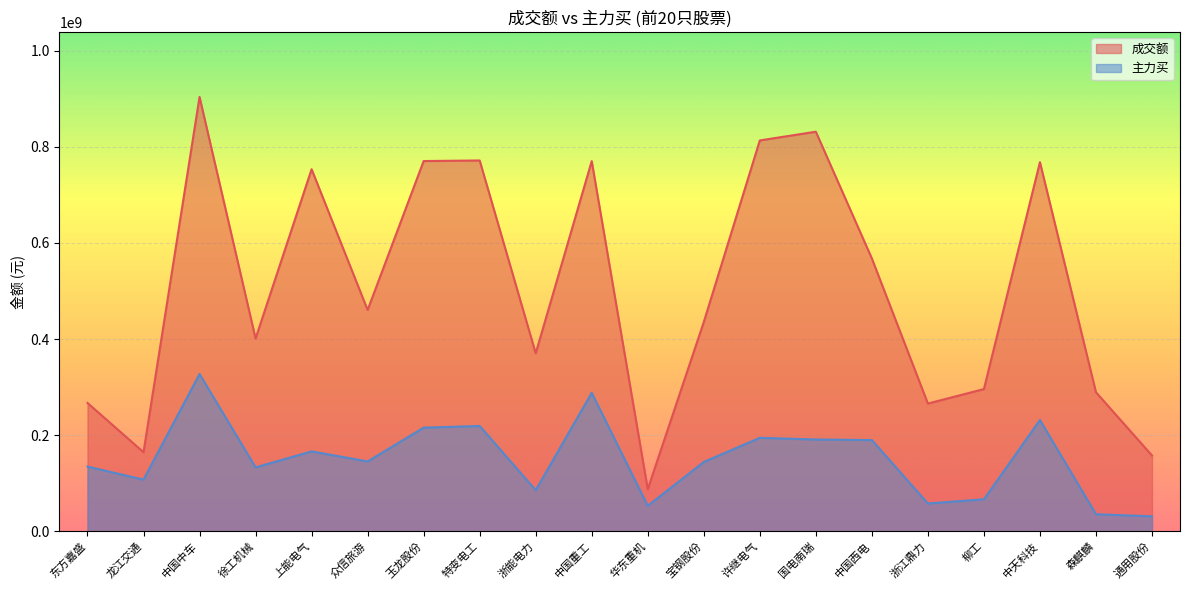

Reading left to right, transcribe all the data shown in this chart.

成交额: 266973495	164452577	903843596	401102208	753376011	460511157	770397568	771586228	370326425	770290319	87532414	435342794	813289226	831450685	567689408	265746817	295864473	768096347	289226476	157637352
主力买: 134579294	107449144	327175113	132863133	166160505	145226060	215561554	219065648	85486546	288108327	52928224	144147383	194414898	190919358	189765418	57734375	66446251	231479117	35415494	31002885